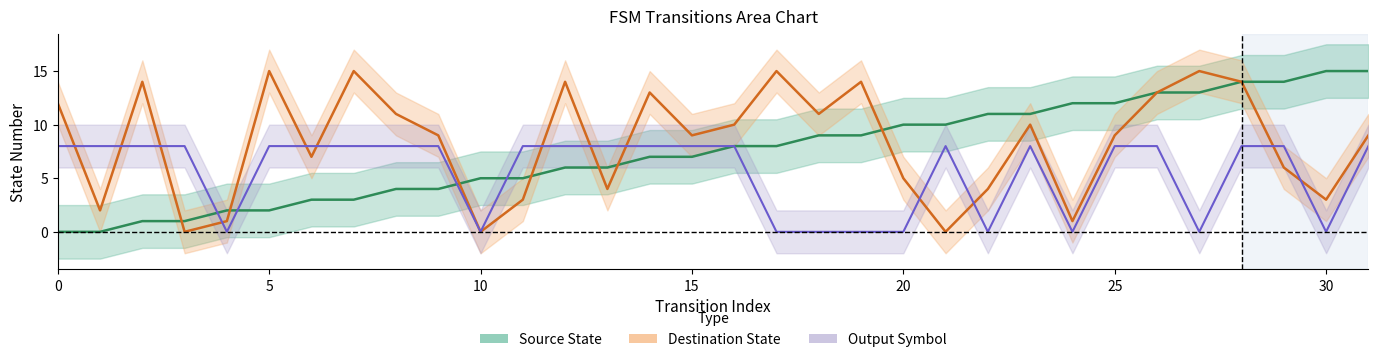

True or false: Source State and Output Symbol ×8 intersect in this chart.

True